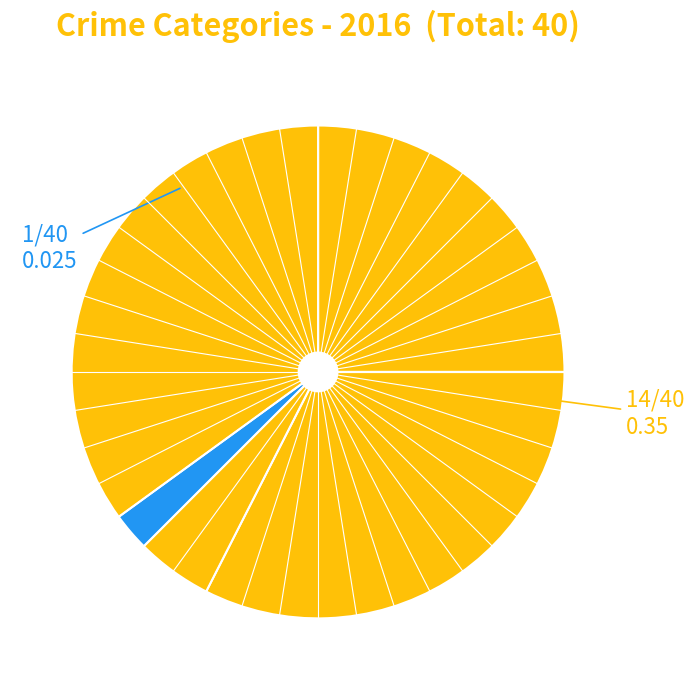

How many segments does this pie chart have?

5